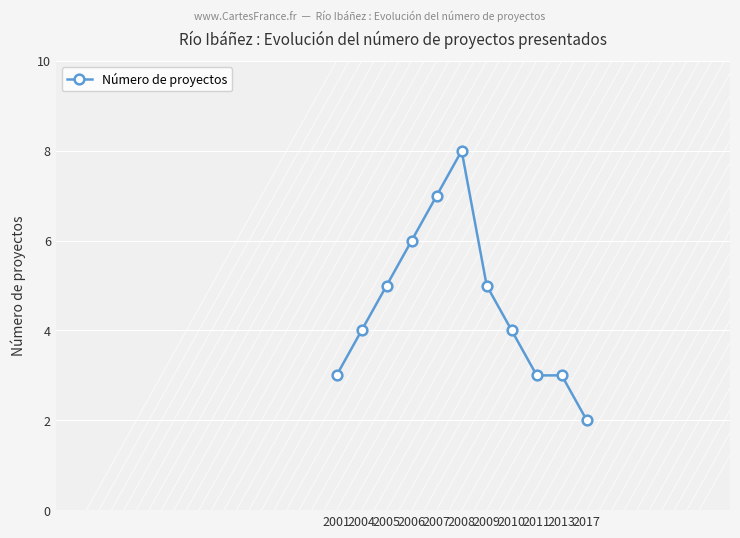

What is the sum of the values at 2001 and 2005?

8